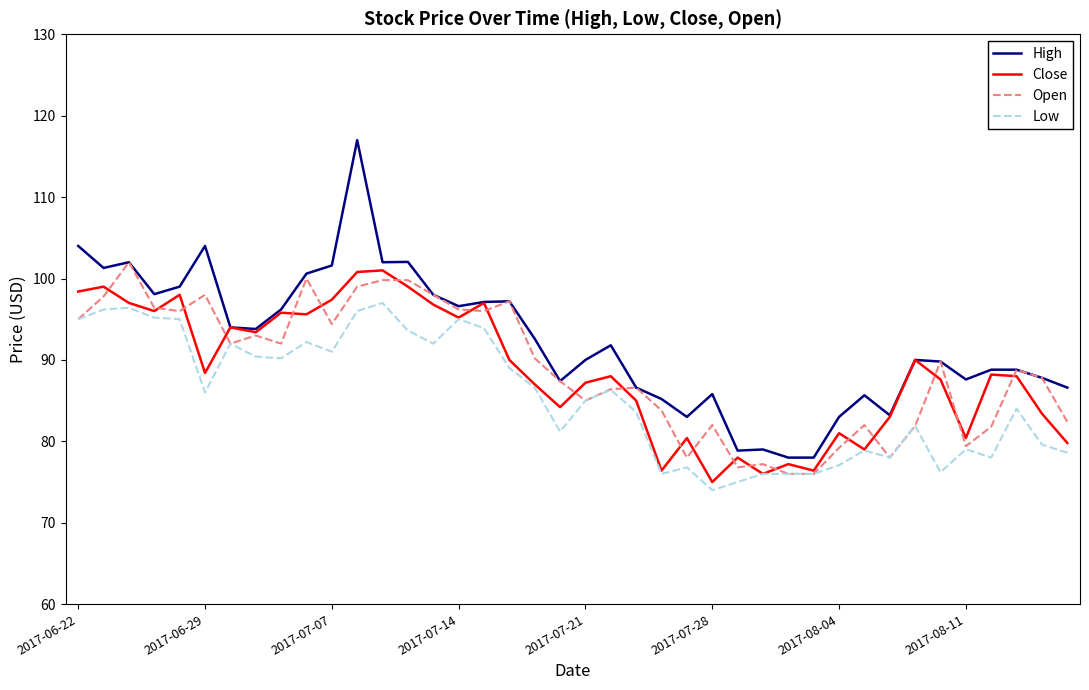

What is the difference between the maximum and minimum values in the Low series?

23.0